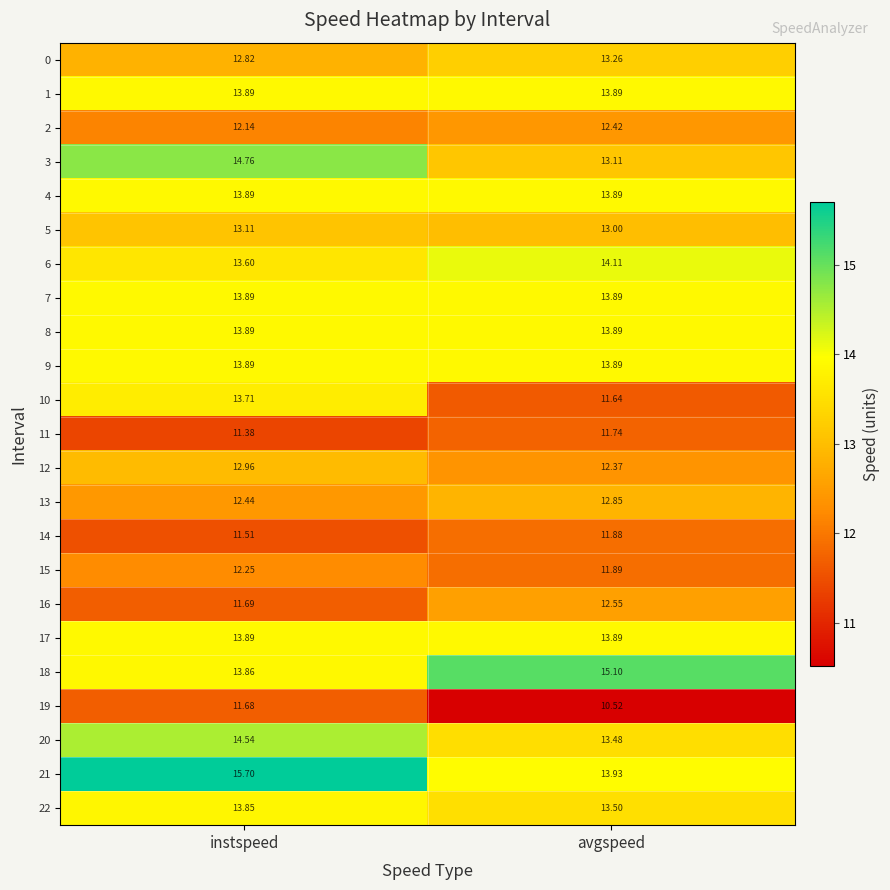

Count the number of categories in the chart.

2